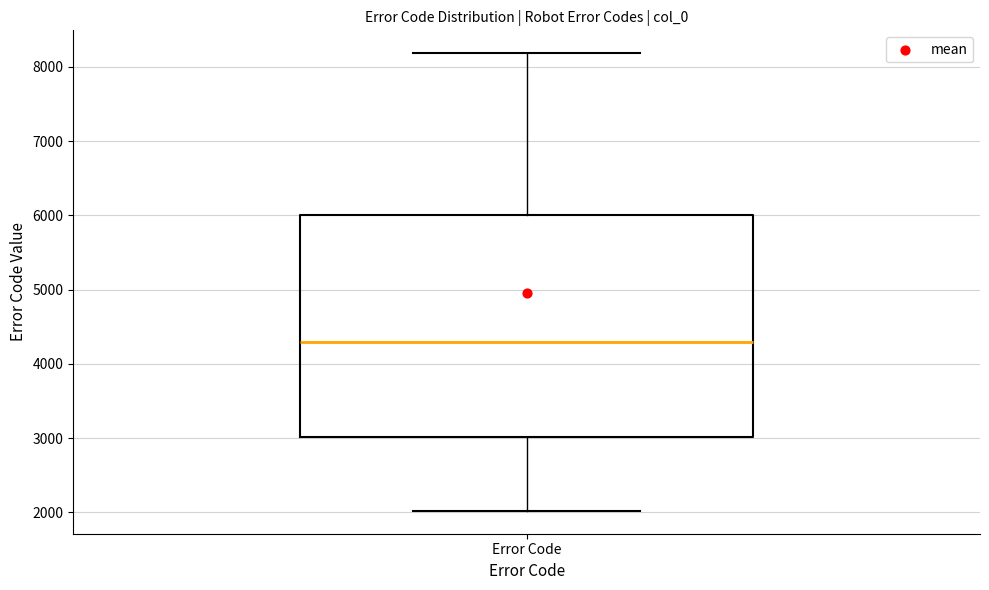

Where does the median line of the box for Error Code sit on the y-axis? The values are not printed on the chart, so give them approximately, as read against the axis.

4300